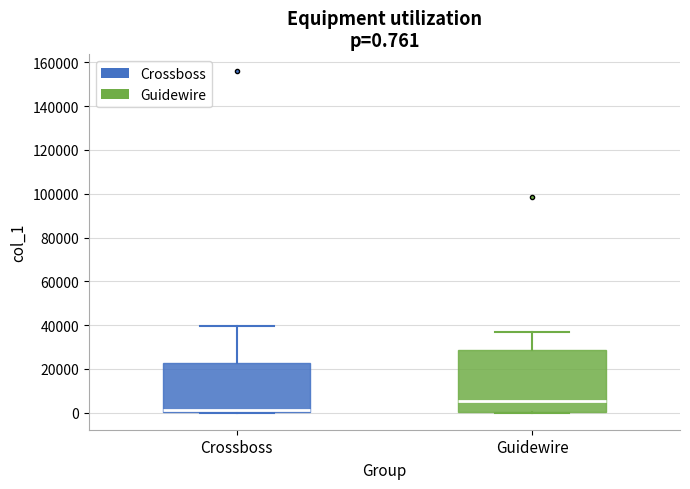

Which box has the lowest median line?

Crossboss